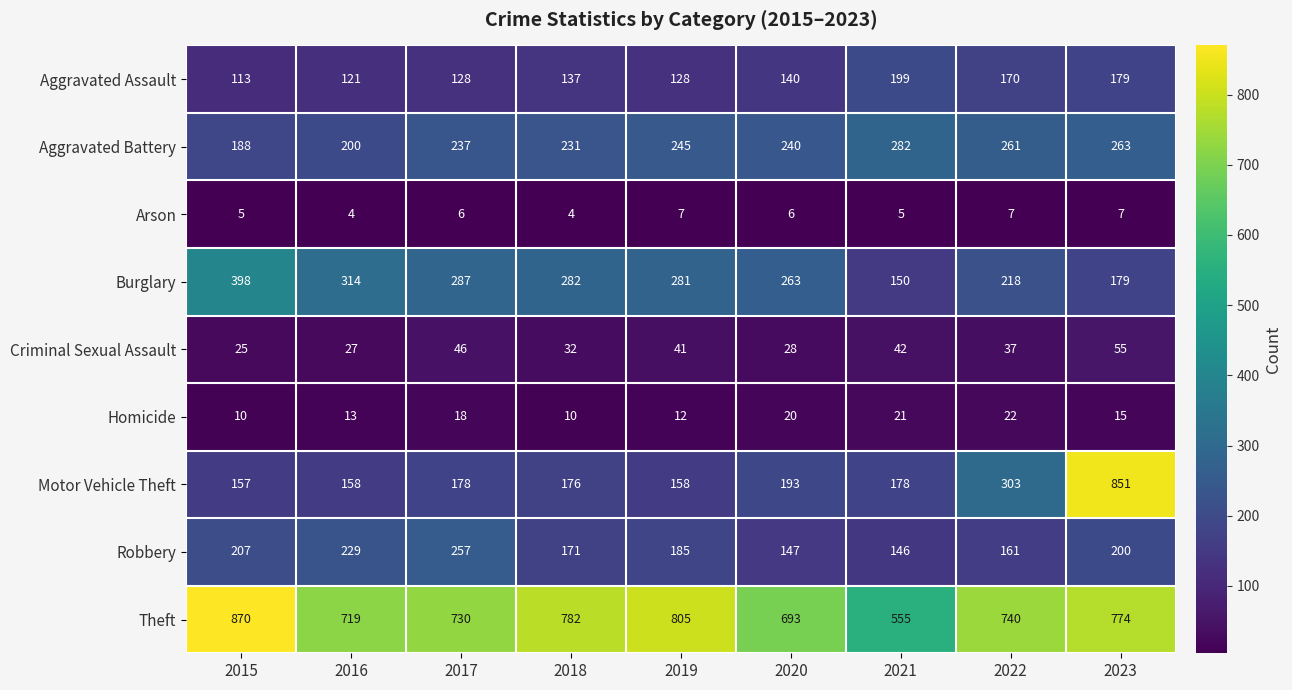

At 2019, list the series in order from largest to smallest.

Theft, Burglary, Aggravated Battery, Robbery, Motor Vehicle Theft, Aggravated Assault, Criminal Sexual Assault, Homicide, Arson